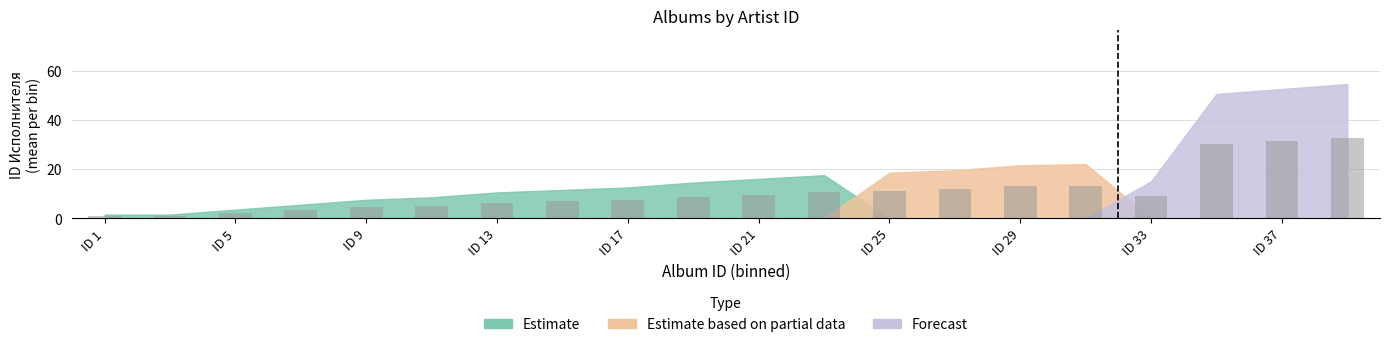

What is the value of the 8th bar from the left?

6.9